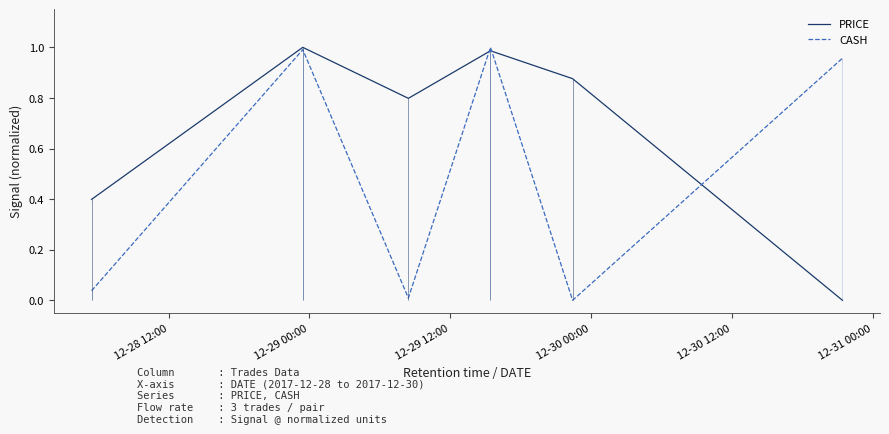

What is the label of the 2nd point from the left?

12-29 00:00